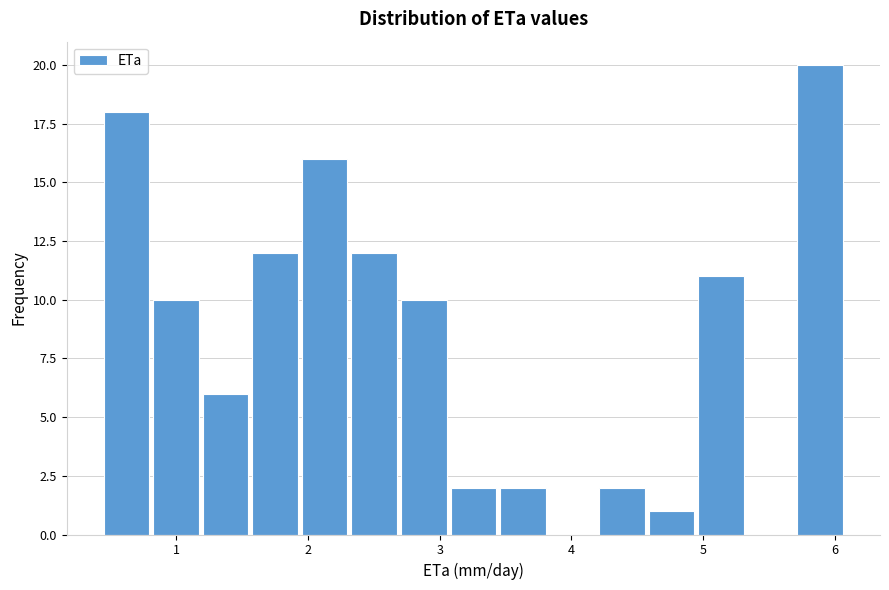

Read against the x-axis, roughly where is the centre of the tallest bar?

5.9